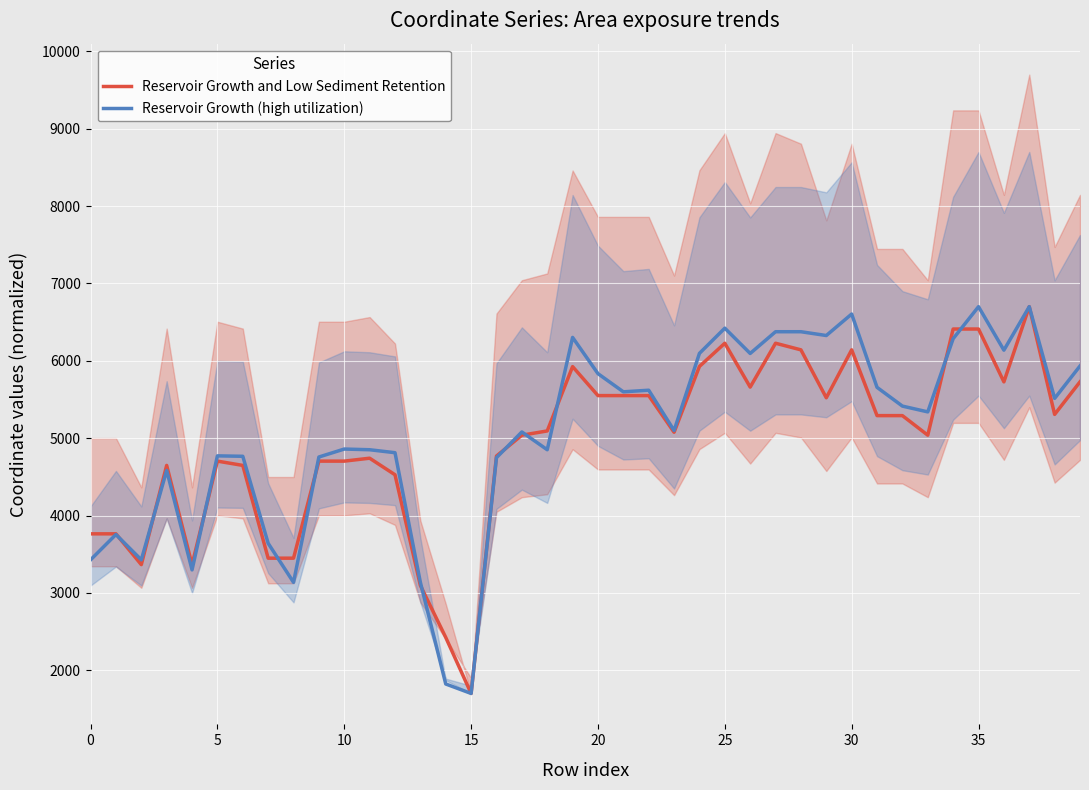

Which series ends up on top after the final intersection of Reservoir Growth and Low Sediment Retention and Reservoir Growth (high utilization)?

Reservoir Growth (high utilization)